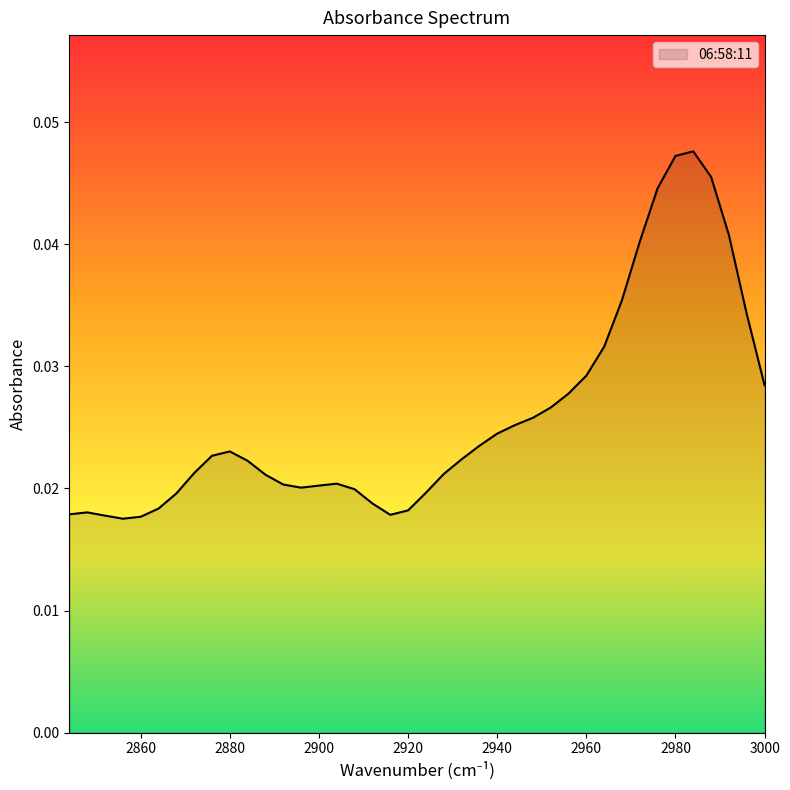

How many interior local valleys (lower than both neighbors) does the data have?

3